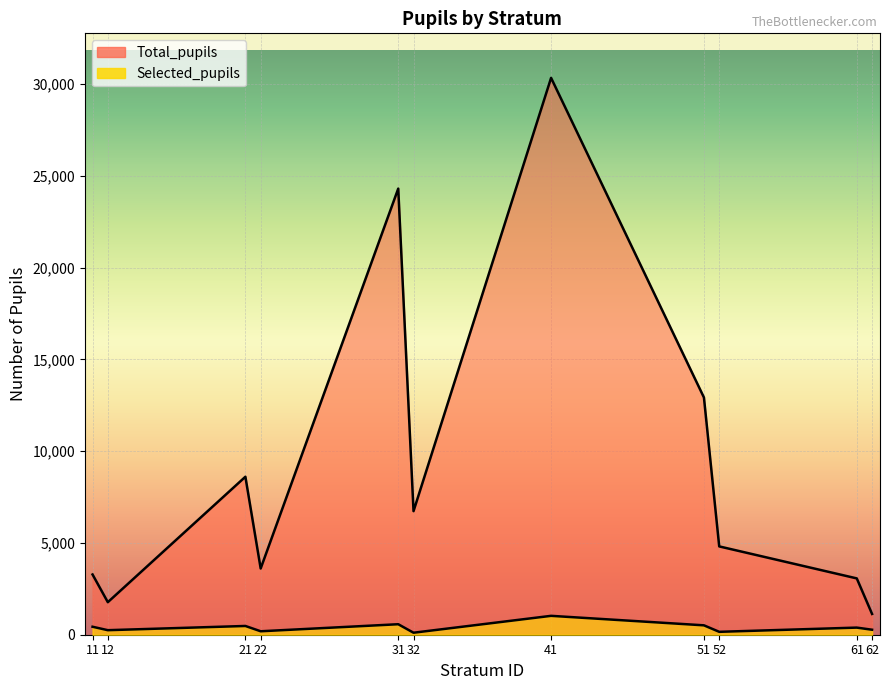

True or false: Total_pupils has more than 0 points higher than both neighbors.

True